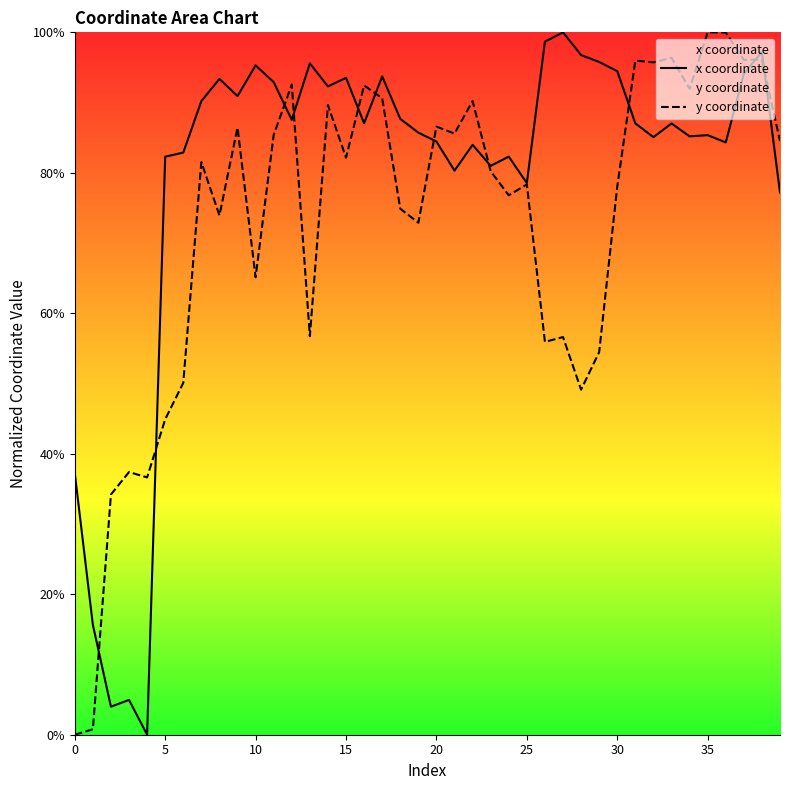

What is the label of the 29th point from the left?

28